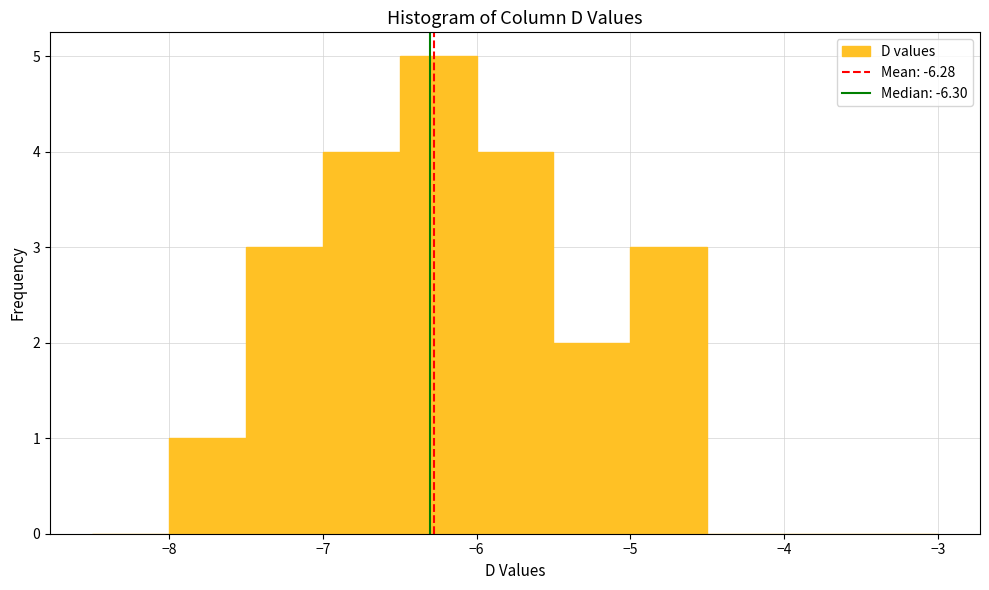

Reading left to right, list every bar in this chart as the range it spans on the x-axis followed by its height. The values are not printed on the chart, so give them approximately, as read against the axis.

-8.5 to -8.0: 0
-8.0 to -7.5: 1
-7.5 to -7.0: 3
-7.0 to -6.5: 4
-6.5 to -6.0: 5
-6.0 to -5.5: 4
-5.5 to -5.0: 2
-5.0 to -4.5: 3
-4.5 to -4.0: 0
-4.0 to -3.5: 0
-3.5 to -3.0: 0